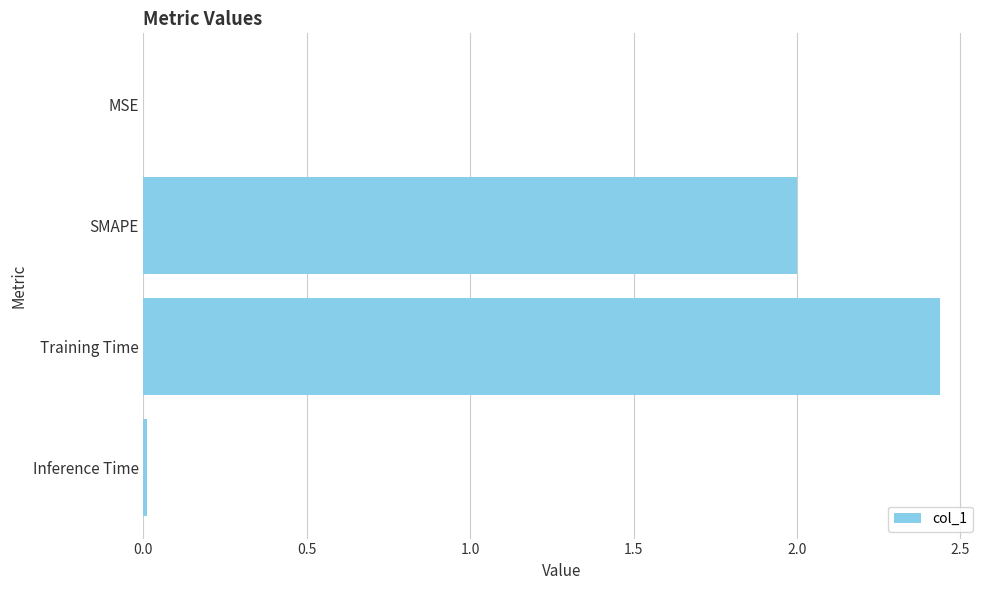

What is the sum of all values?

4.4